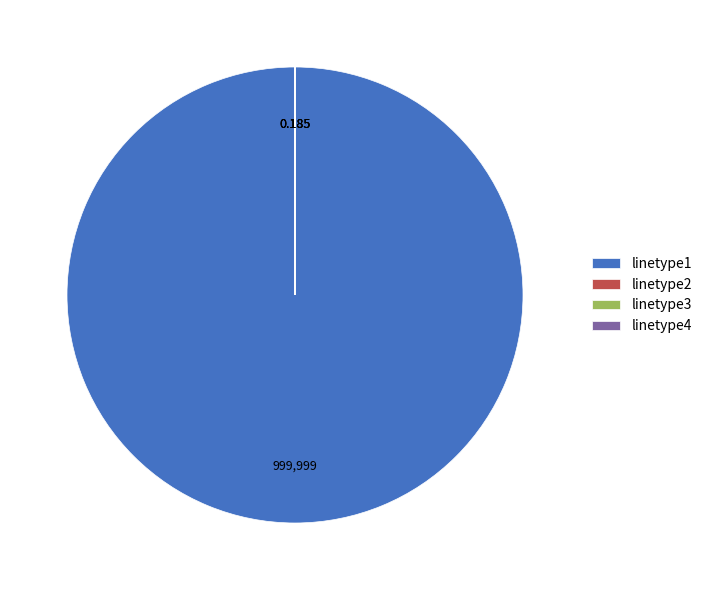

Is there a majority slice in this chart?

Yes